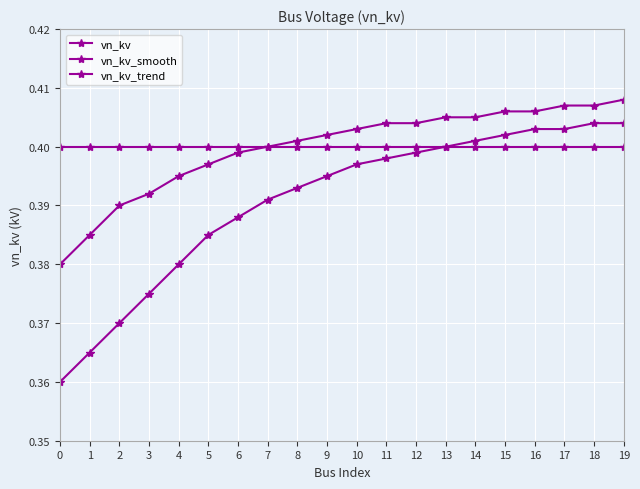

What is the value of the vn_kv_trend point at the 13th from the left?

0.4